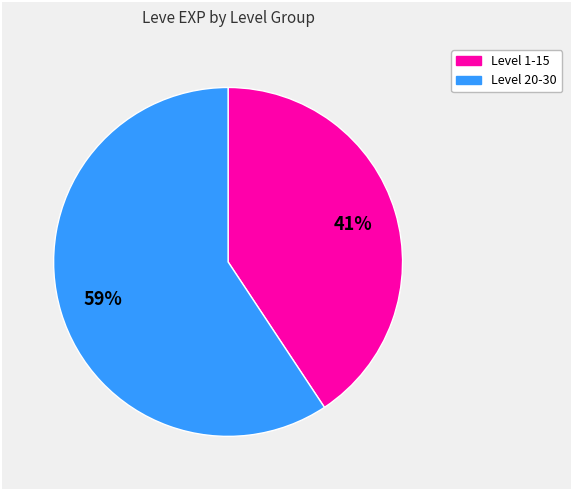

Is there any slice that represents more than half of the pie?

Yes